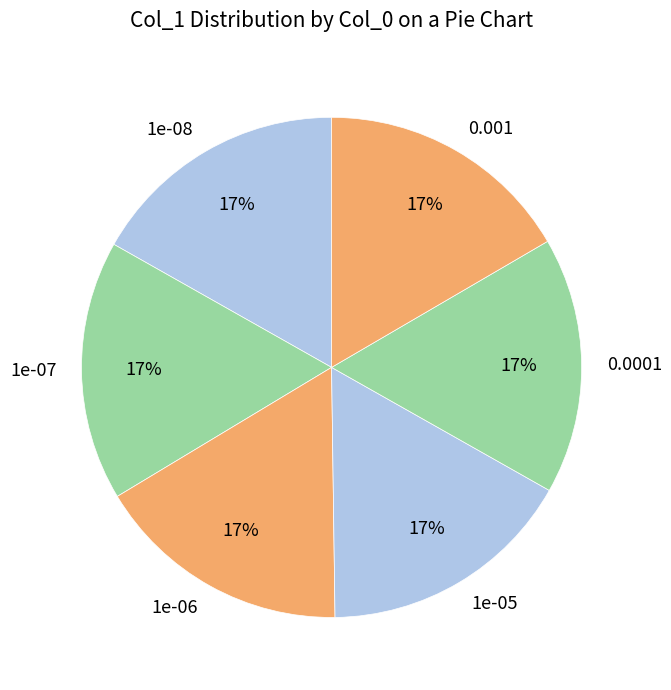

How many segments does this pie chart have?

6